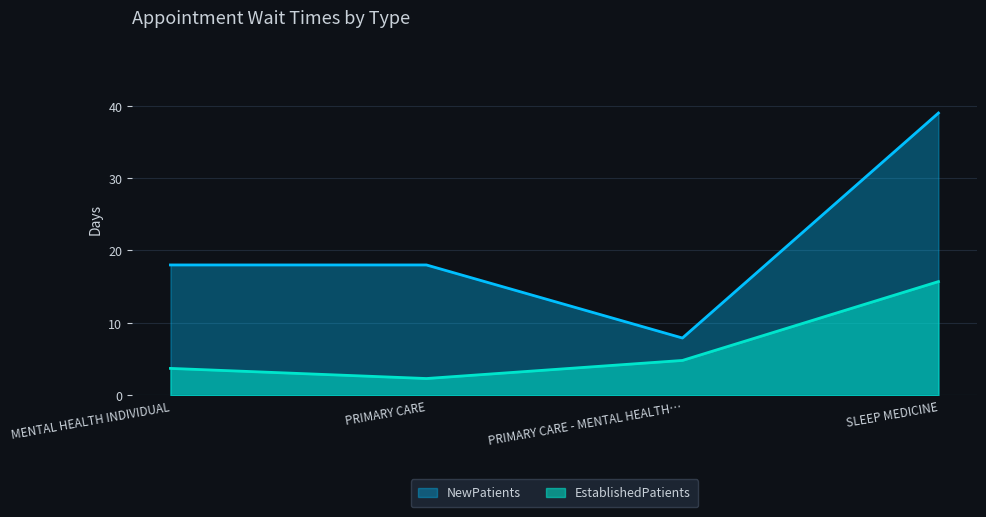

At which category is the sum across all series the highest?

SLEEP MEDICINE